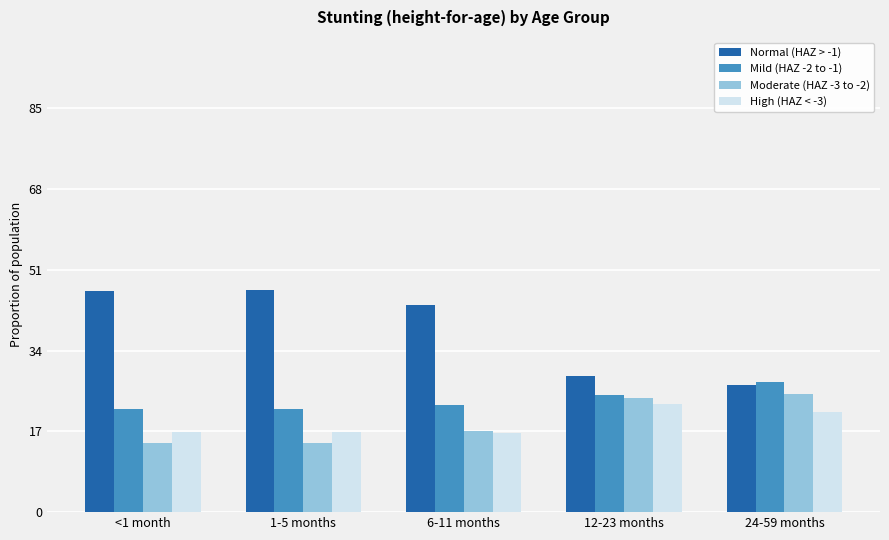

What is the sum of the Mild (HAZ -2 to -1) values at 12-23 months and <1 month?

46.3